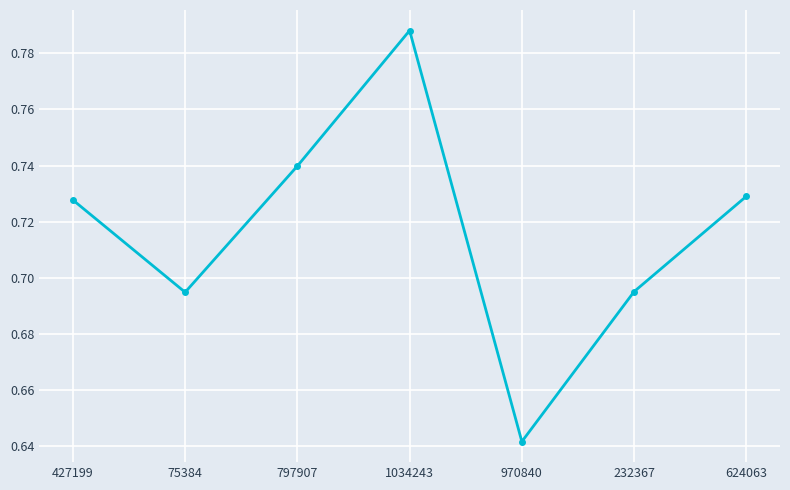

True or false: the data shows 0.5 at 1034243.

False